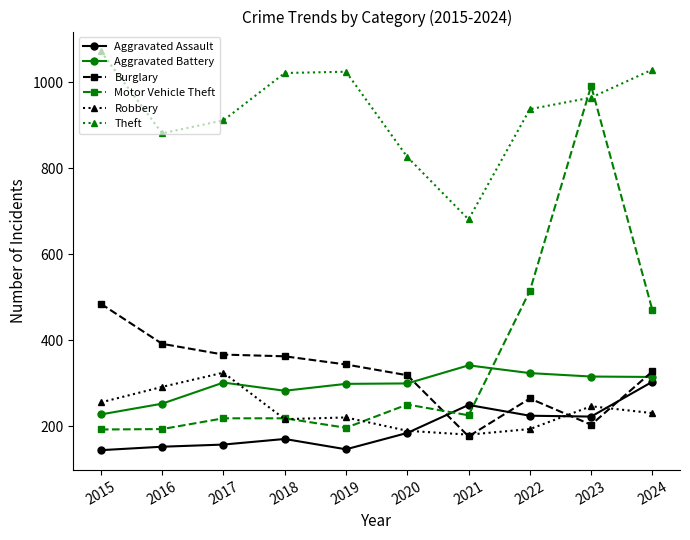

What is the minimum value for Aggravated Assault?

145